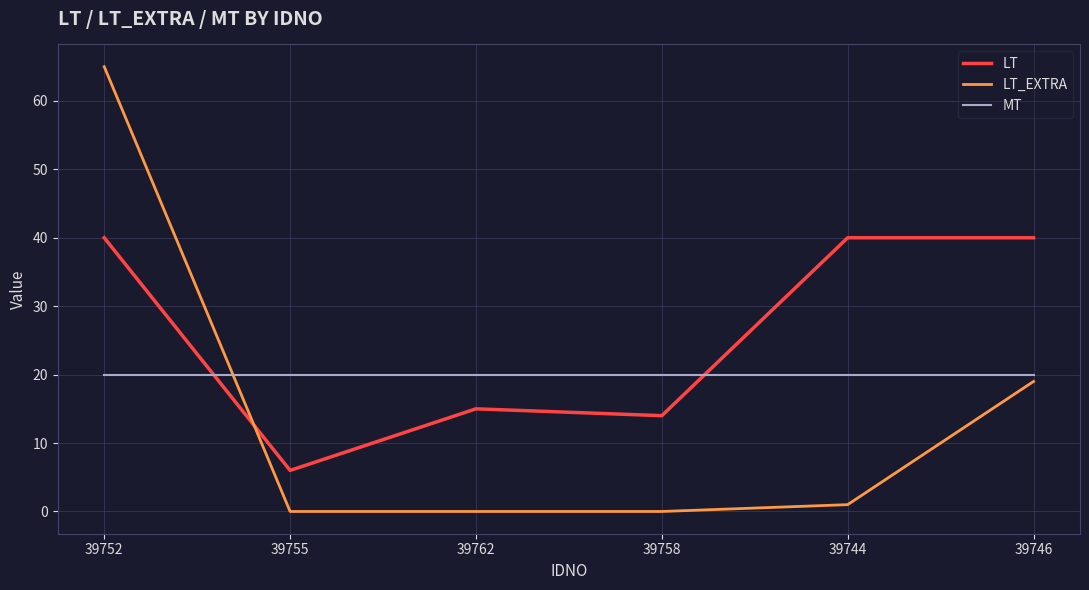

Where do LT_EXTRA and MT first cross each other?

39752 and 39755